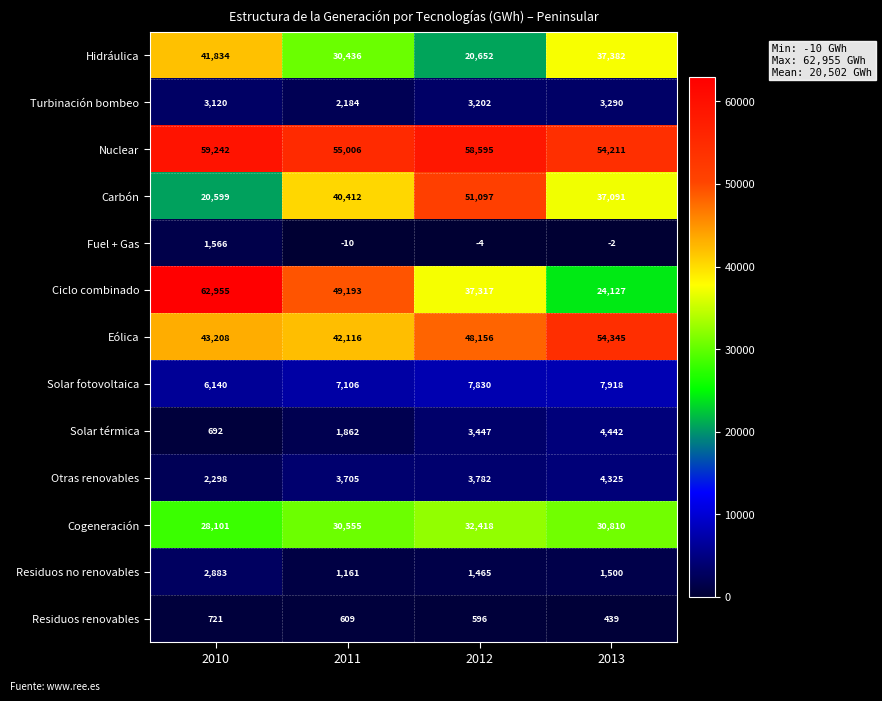

True or false: Otras renovables has a value of 3782 at 2012.

True